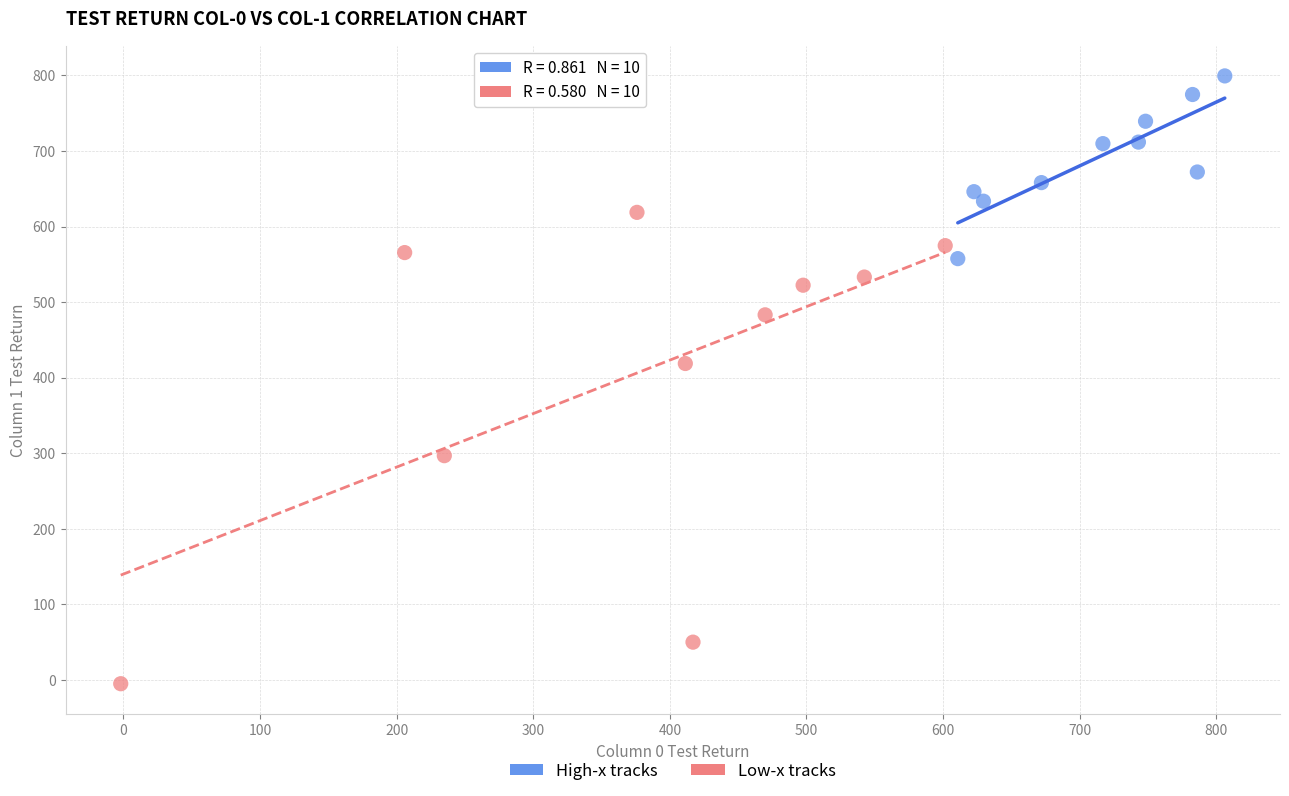

Which series contains the lowest Y value?

Low-x tracks